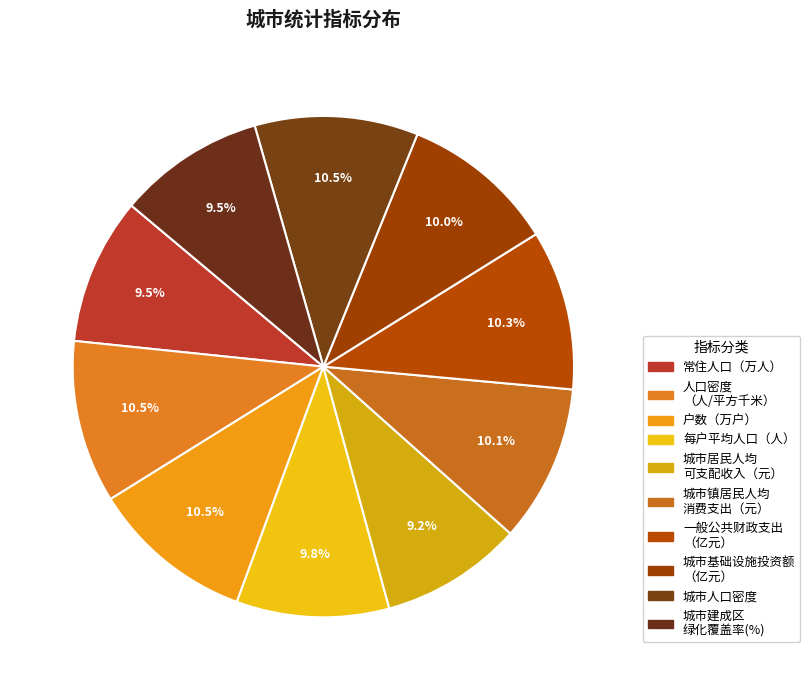

How many segments does this pie chart have?

10